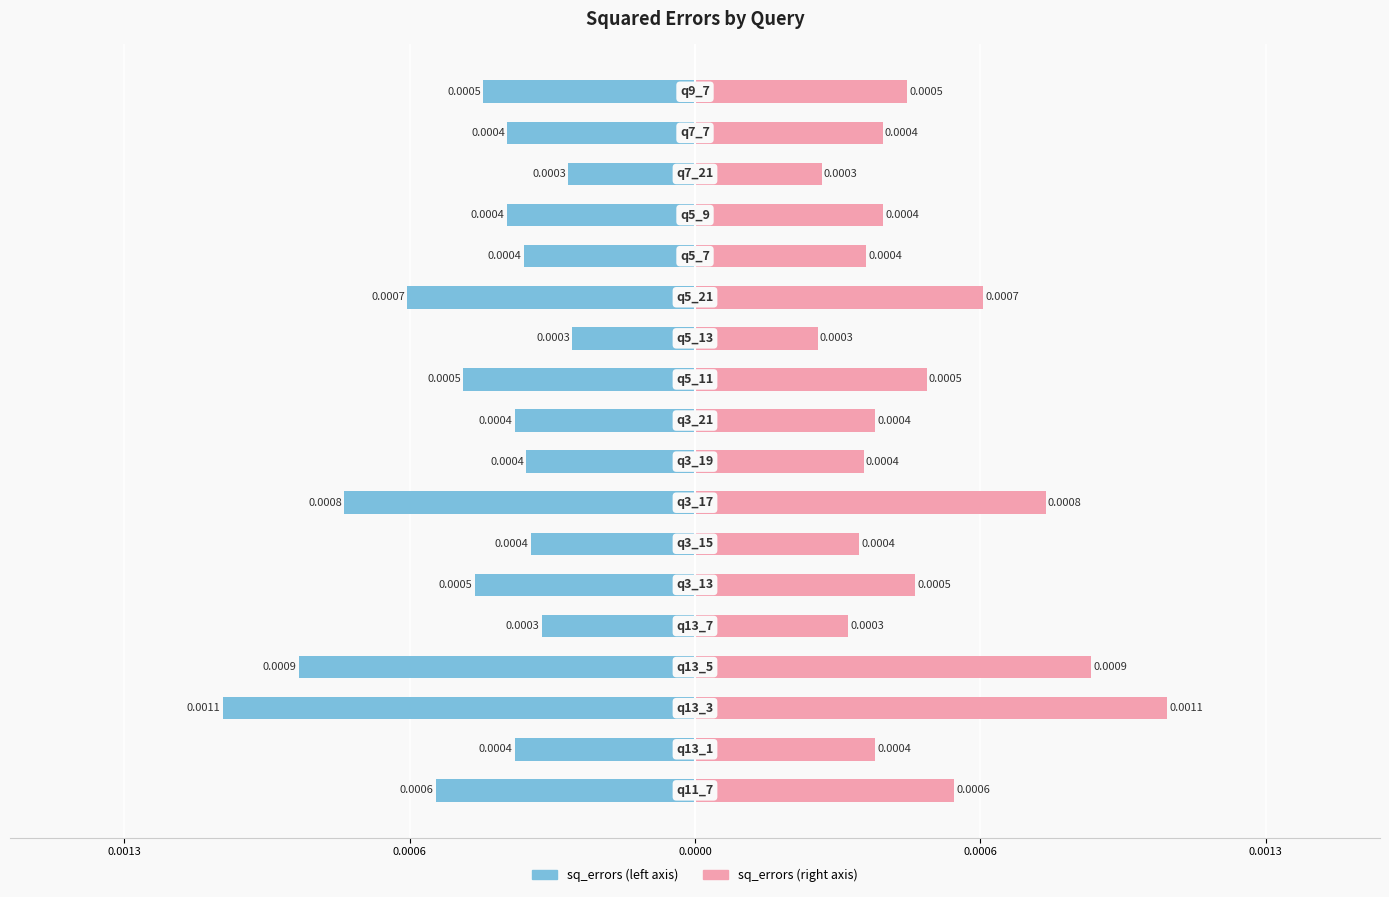

Is the value of sq_errors (left) at 11 greater than the value of sq_errors (right) at 14?

No